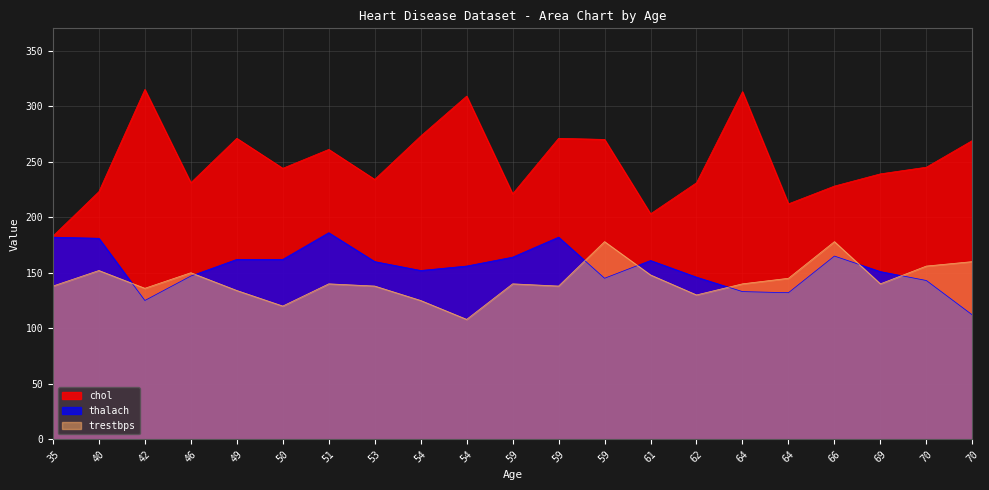

Which series has the widest spread of values?

chol